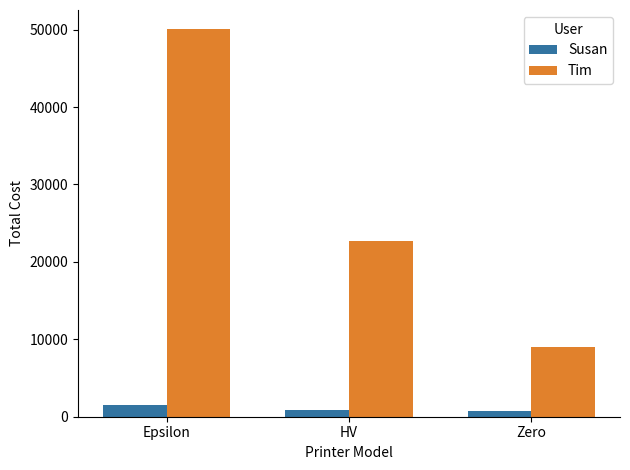

What is the difference between the highest and lowest values at Zero?

8156.8